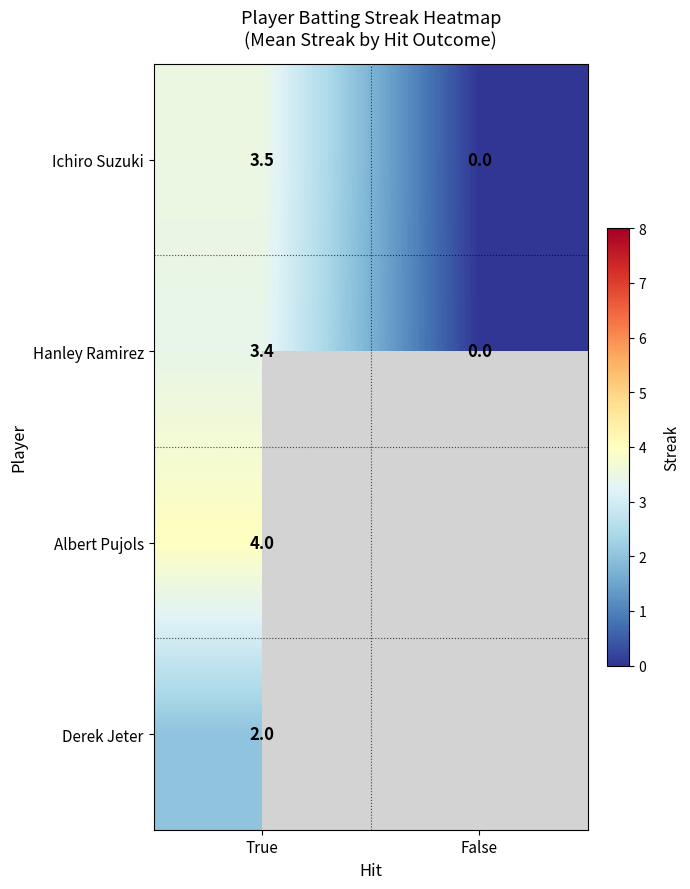

What is the difference between the highest and lowest values at True?

2.0